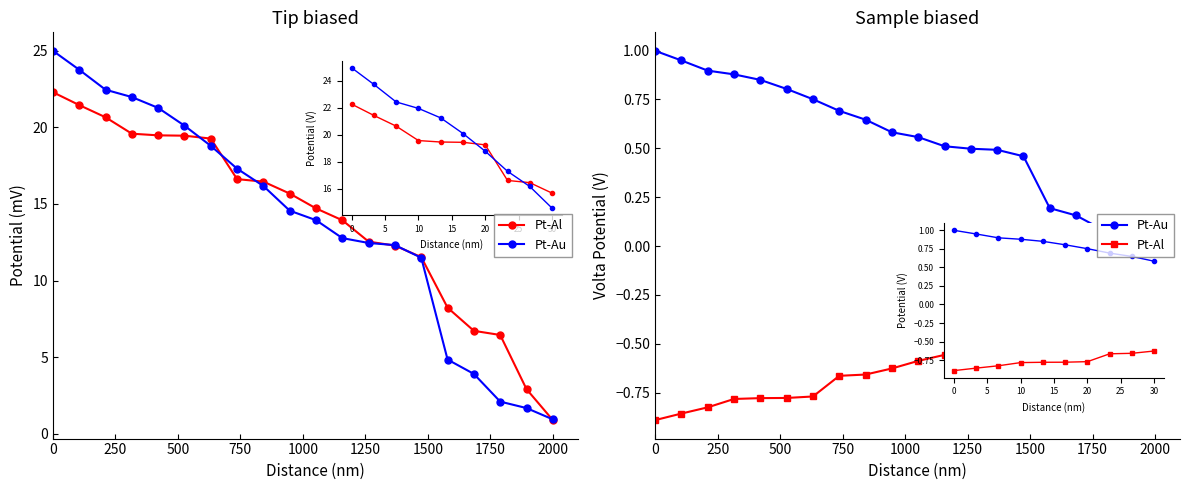

What is the average value of the Pt-Au series?

0.6